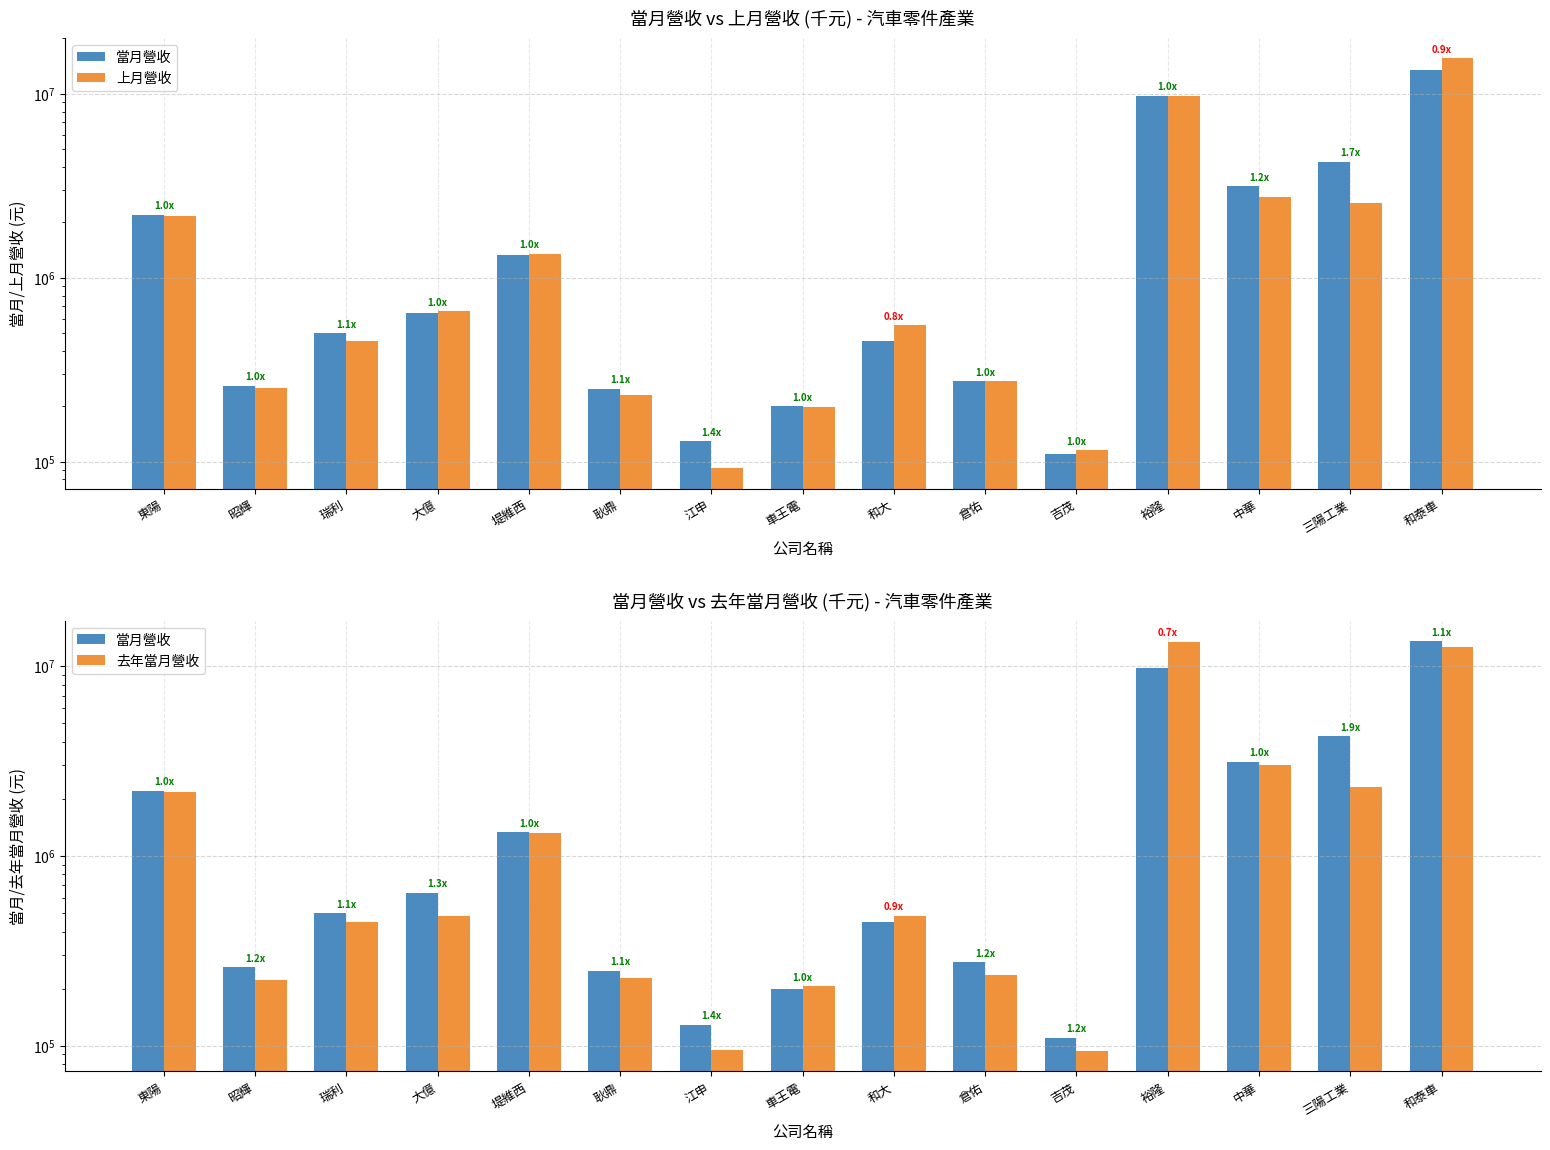

Which series changed the most between 東陽 and 昭輝?

去年當月營收